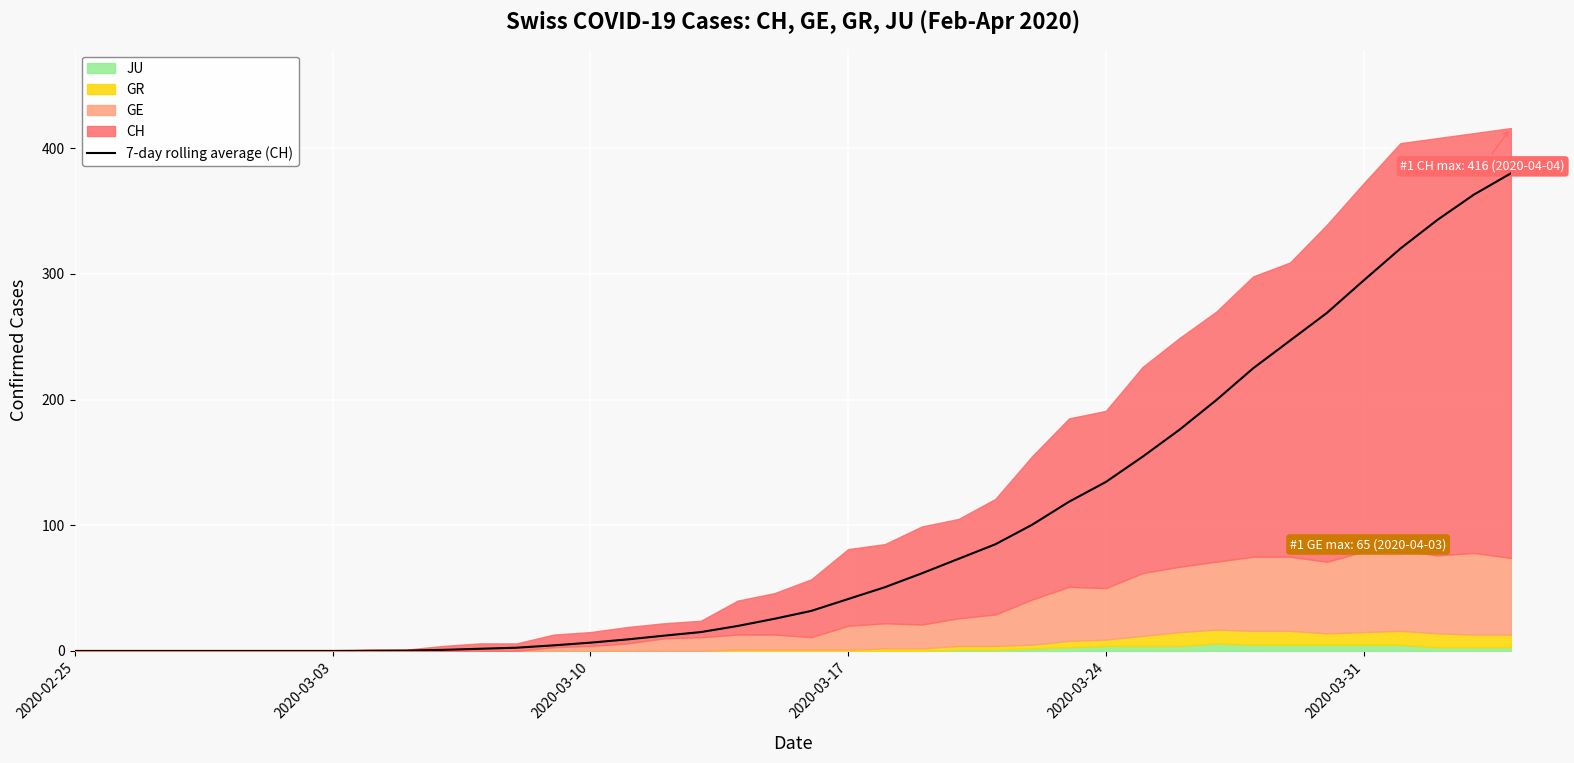

True or false: the data has more than 2 interior local peaks.

False